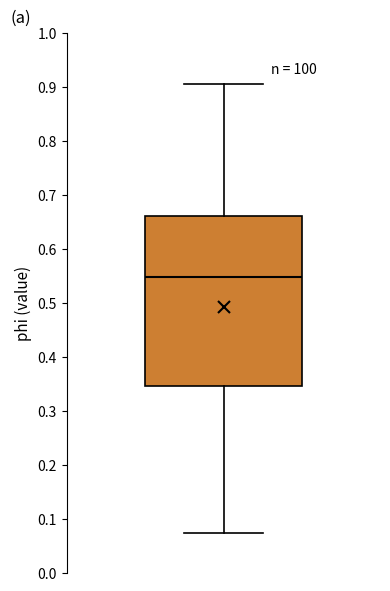

Read this box plot against the y-axis: the position of the median line, the range covered by the box, and the ends of both whiskers. The values are not printed on the chart, so give them approximately, as read against the axis.

median 0.55, box 0.35 to 0.66, whiskers 0.07 to 0.91